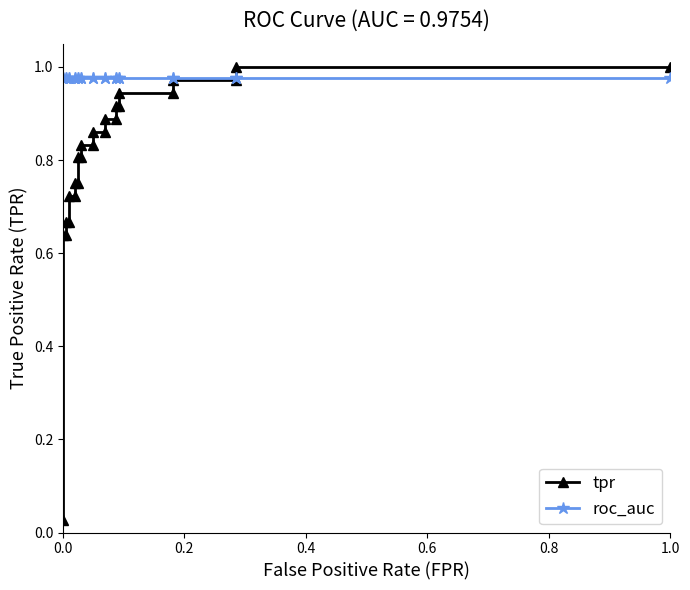

True or false: roc_auc and tpr intersect in this chart.

True